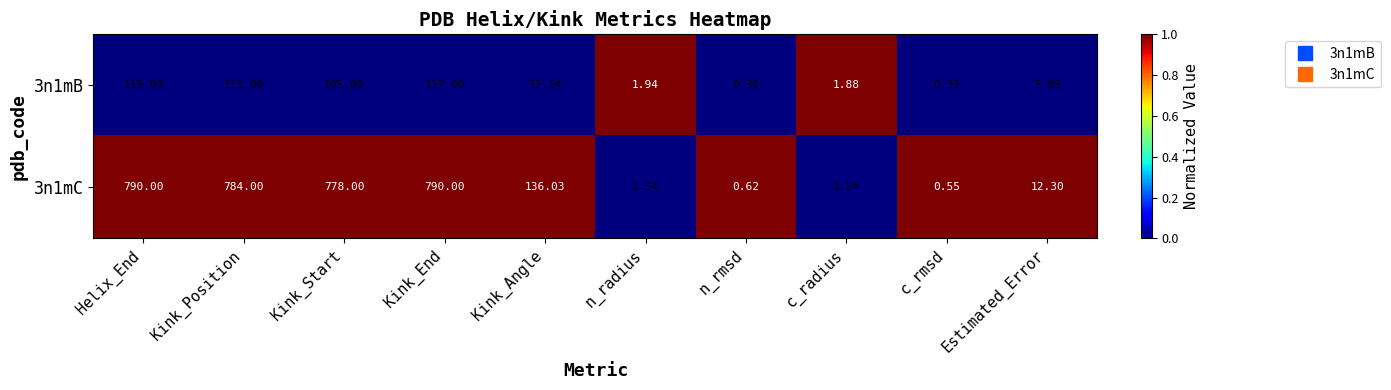

Where does the 3n1mB series first go above 12?

Helix_End